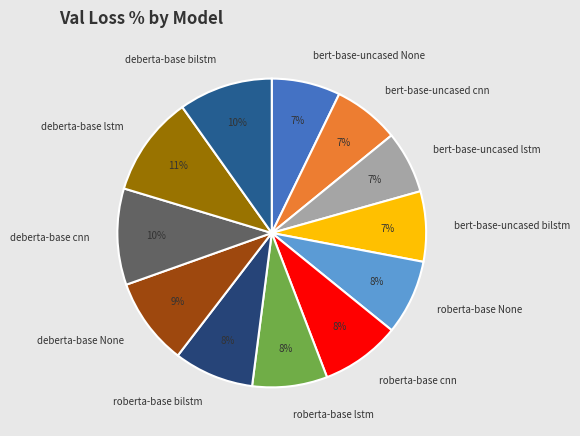

Does deberta-base cnn account for over 50% of the chart?

No